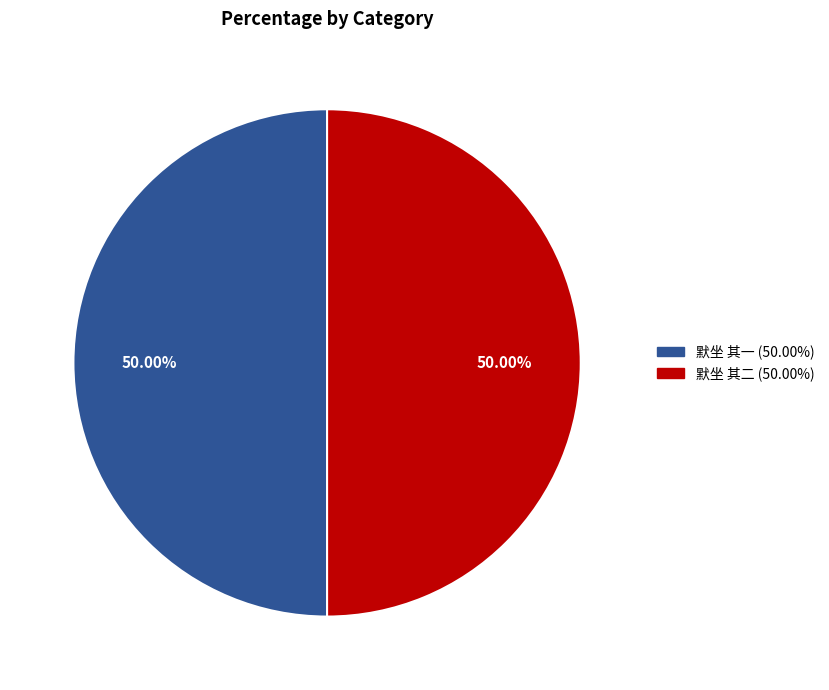

Approximately how many times larger is the value at 默坐 其一 compared to 默坐 其二?

1.0